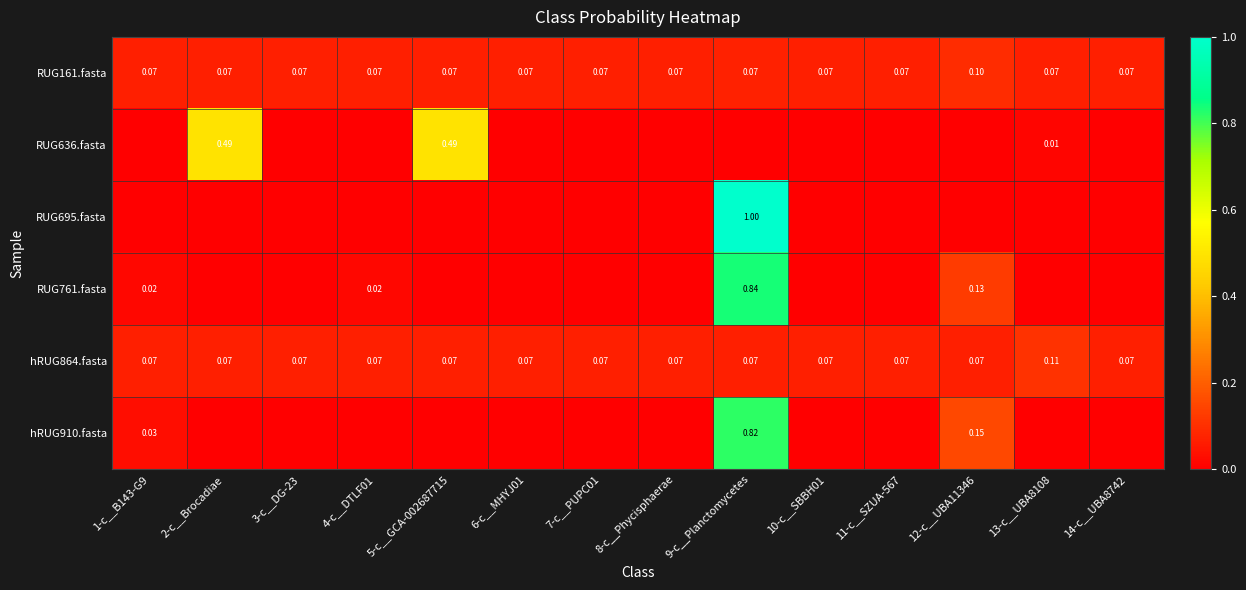

Between 5-c__GCA-002687715 and 7-c__PUPC01, which series saw the biggest shift?

RUG636.fasta